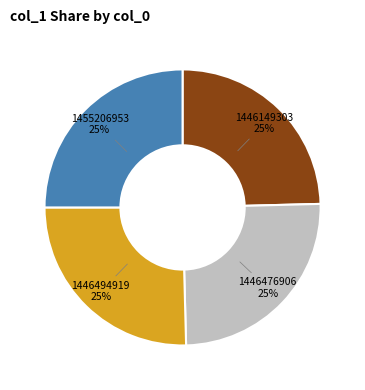

To the nearest percent, what portion does 1446476906 represent?

25%